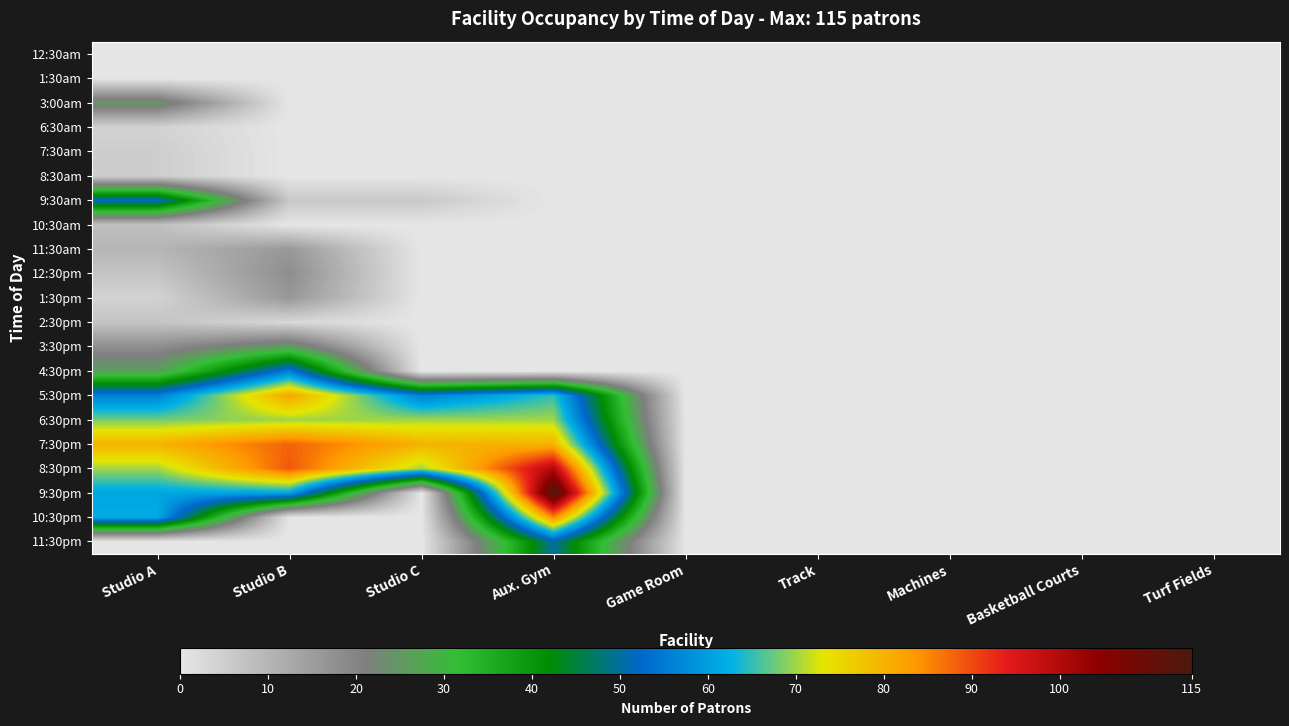

Reading right to left, list all the values displayed in this chart.

12:30am: Turf Fields=0	Basketball Courts=0	Machines=0	Track=0	Game Room=0	Aux. Gym=0	Studio C=0	Studio B=0	Studio A=0
1:30am: Turf Fields=0	Basketball Courts=0	Machines=0	Track=0	Game Room=0	Aux. Gym=0	Studio C=0	Studio B=0	Studio A=0
3:00am: Turf Fields=0	Basketball Courts=0	Machines=0	Track=0	Game Room=0	Aux. Gym=0	Studio C=0	Studio B=0	Studio A=25
6:30am: Turf Fields=0	Basketball Courts=0	Machines=0	Track=0	Game Room=0	Aux. Gym=0	Studio C=0	Studio B=0	Studio A=4
7:30am: Turf Fields=0	Basketball Courts=0	Machines=0	Track=0	Game Room=0	Aux. Gym=0	Studio C=0	Studio B=0	Studio A=5
8:30am: Turf Fields=0	Basketball Courts=0	Machines=0	Track=0	Game Room=0	Aux. Gym=0	Studio C=0	Studio B=0	Studio A=5
9:30am: Turf Fields=0	Basketball Courts=0	Machines=0	Track=0	Game Room=0	Aux. Gym=0	Studio C=6	Studio B=6	Studio A=52
10:30am: Turf Fields=0	Basketball Courts=0	Machines=0	Track=0	Game Room=0	Aux. Gym=0	Studio C=0	Studio B=0	Studio A=8
11:30am: Turf Fields=0	Basketball Courts=0	Machines=0	Track=0	Game Room=0	Aux. Gym=0	Studio C=0	Studio B=16	Studio A=10
12:30pm: Turf Fields=0	Basketball Courts=0	Machines=0	Track=0	Game Room=0	Aux. Gym=0	Studio C=0	Studio B=18	Studio A=7
1:30pm: Turf Fields=0	Basketball Courts=0	Machines=0	Track=0	Game Room=0	Aux. Gym=0	Studio C=0	Studio B=16	Studio A=4
2:30pm: Turf Fields=0	Basketball Courts=0	Machines=0	Track=0	Game Room=0	Aux. Gym=0	Studio C=0	Studio B=3	Studio A=7
3:30pm: Turf Fields=0	Basketball Courts=0	Machines=0	Track=0	Game Room=0	Aux. Gym=0	Studio C=0	Studio B=26	Studio A=18
4:30pm: Turf Fields=0	Basketball Courts=0	Machines=0	Track=0	Game Room=0	Aux. Gym=0	Studio C=0	Studio B=56	Studio A=26
5:30pm: Turf Fields=0	Basketball Courts=0	Machines=0	Track=0	Game Room=0	Aux. Gym=65	Studio C=56	Studio B=82	Studio A=56
6:30pm: Turf Fields=0	Basketball Courts=0	Machines=0	Track=0	Game Room=0	Aux. Gym=70	Studio C=70	Studio B=70	Studio A=68
7:30pm: Turf Fields=0	Basketball Courts=0	Machines=0	Track=0	Game Room=0	Aux. Gym=80	Studio C=80	Studio B=88	Studio A=80
8:30pm: Turf Fields=0	Basketball Courts=0	Machines=0	Track=0	Game Room=0	Aux. Gym=100	Studio C=70	Studio B=89	Studio A=70
9:30pm: Turf Fields=0	Basketball Courts=0	Machines=0	Track=0	Game Room=0	Aux. Gym=115	Studio C=0	Studio B=61	Studio A=61
10:30pm: Turf Fields=0	Basketball Courts=0	Machines=0	Track=0	Game Room=0	Aux. Gym=85	Studio C=0	Studio B=0	Studio A=62
11:30pm: Turf Fields=0	Basketball Courts=0	Machines=0	Track=0	Game Room=0	Aux. Gym=50	Studio C=0	Studio B=0	Studio A=0